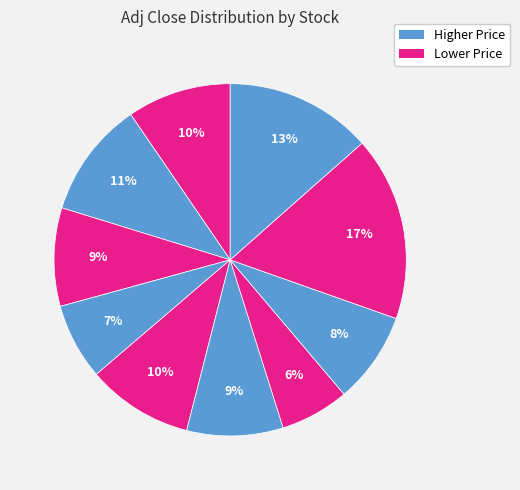

How many segments does this pie chart have?

10